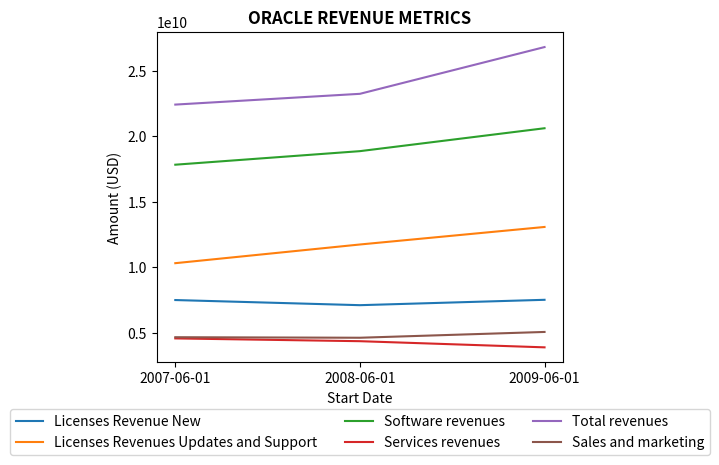

What is the difference between the Services revenues values at 2009-06-01 and 2008-06-01?

470000000